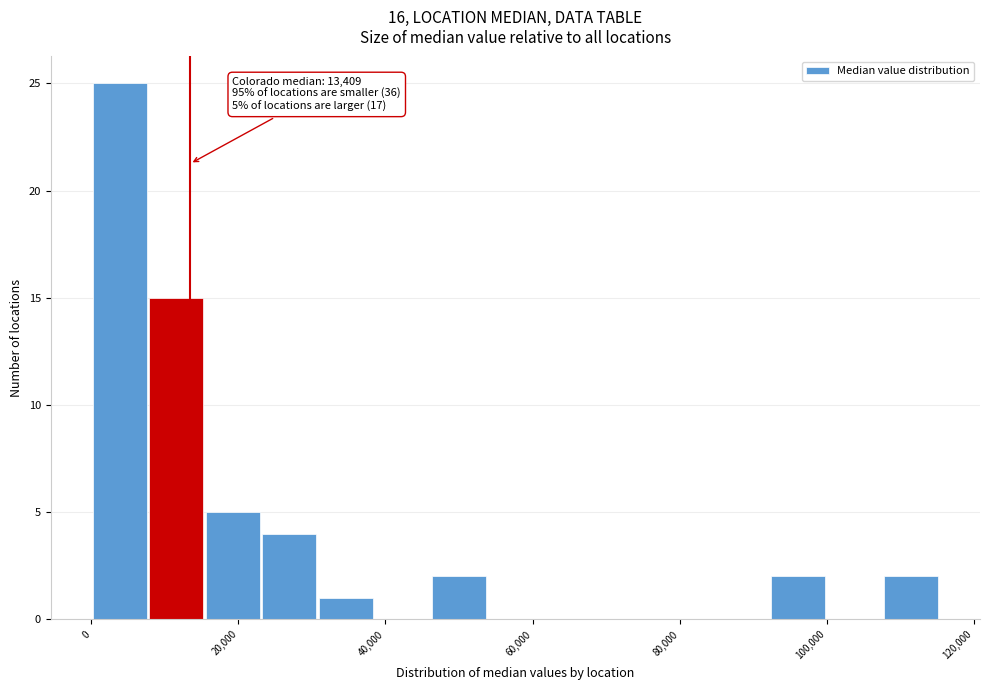

Read against the x-axis, roughly where is the centre of the tallest bar?

4000